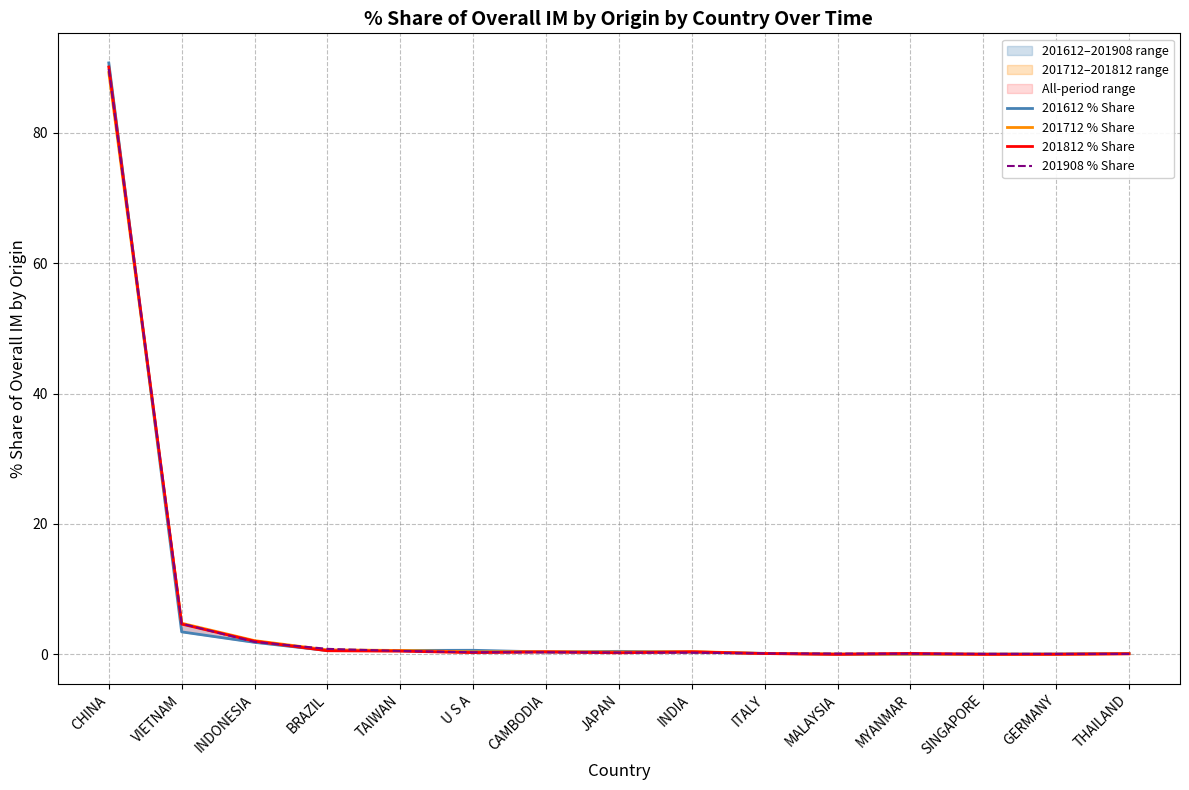

What is the difference between the maximum and minimum values in the 201712 % Share series?

89.2